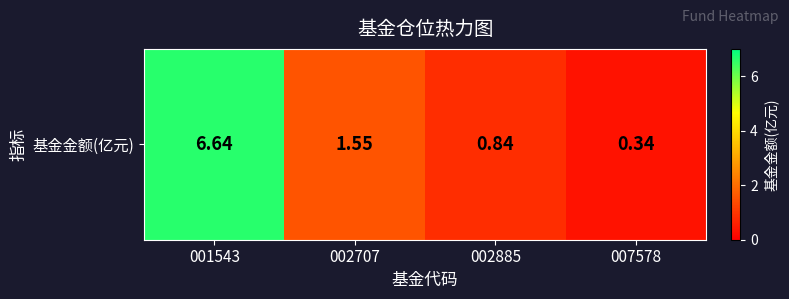

The chart shows a value of 6.6 at 001543. True or false?

True